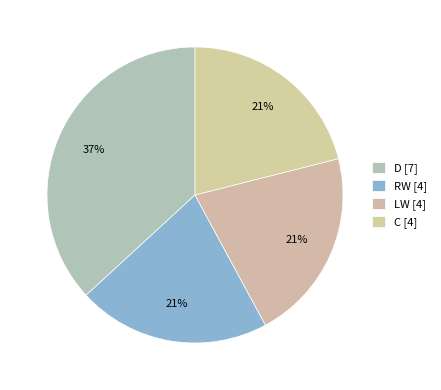

How many slices are in this pie chart?

4